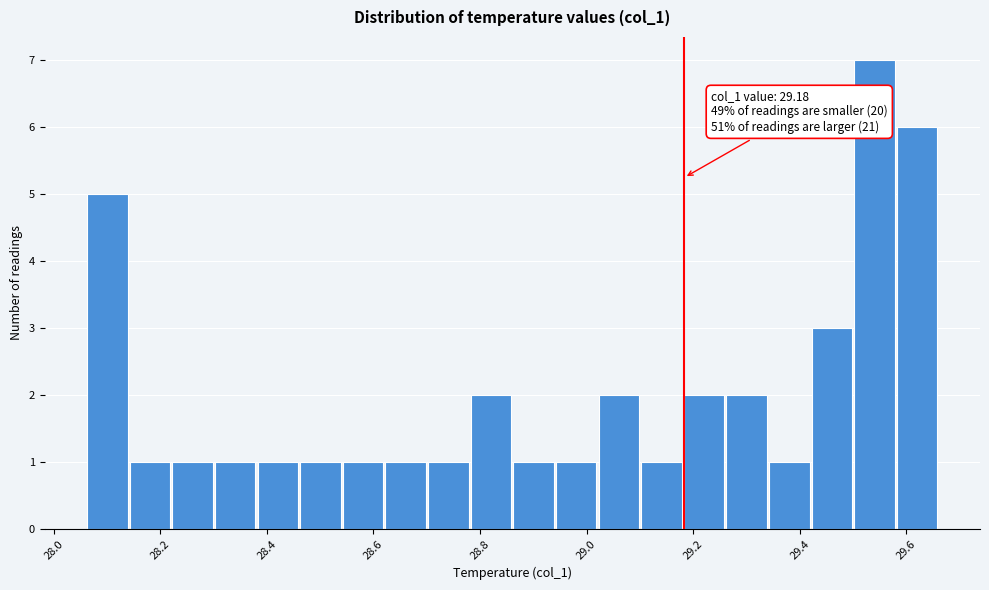

Which range on the x-axis has the tallest bar?

29.50 to 29.58